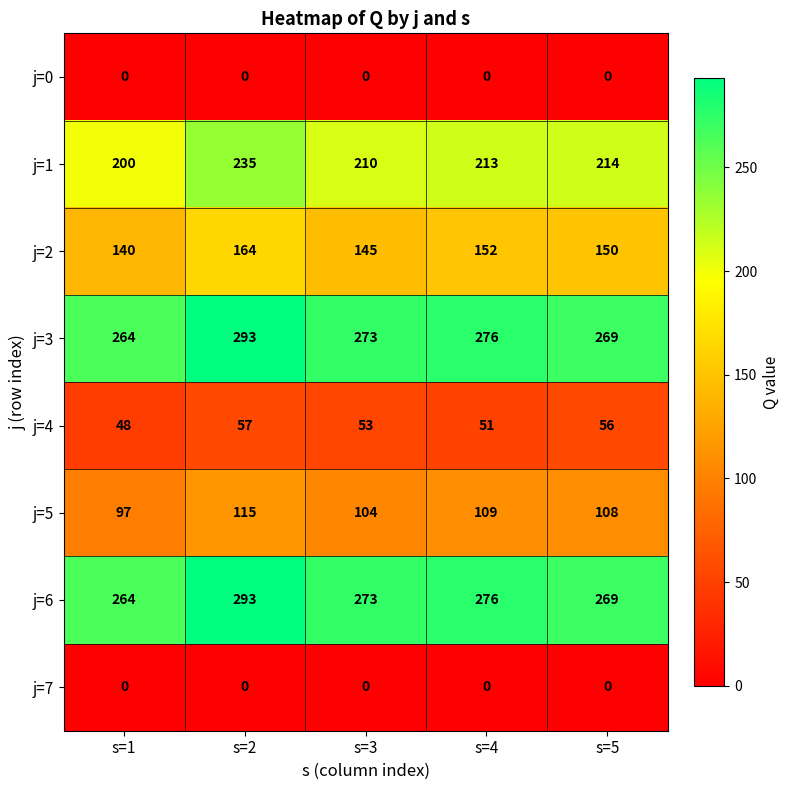

True or false: j=3 has a value of 160 at s=1.

False